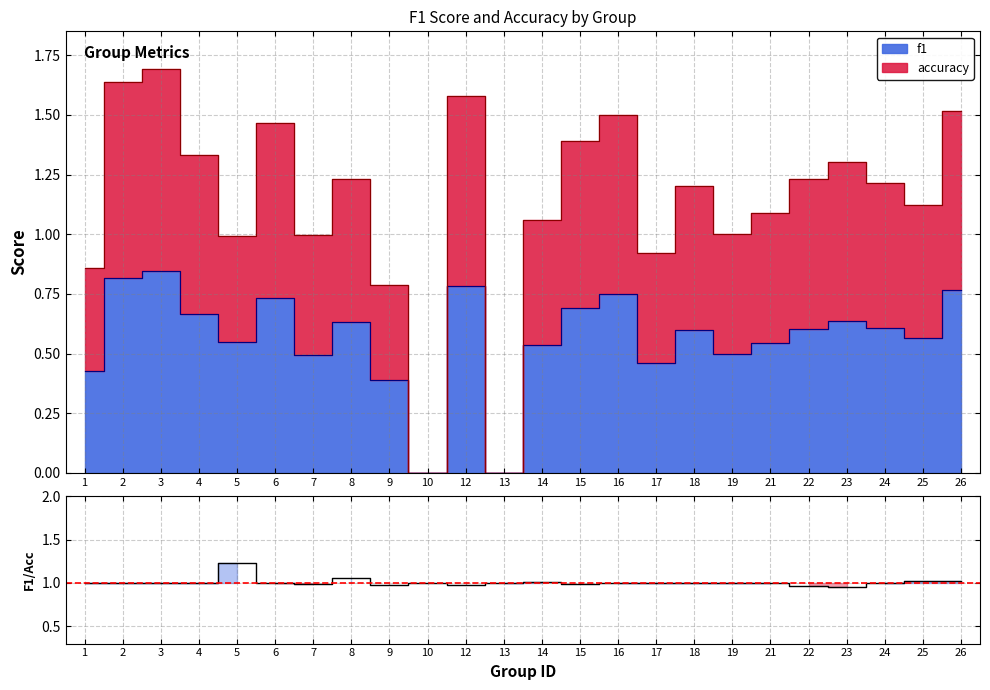

At which category does the chart reach its peak across all series?

5